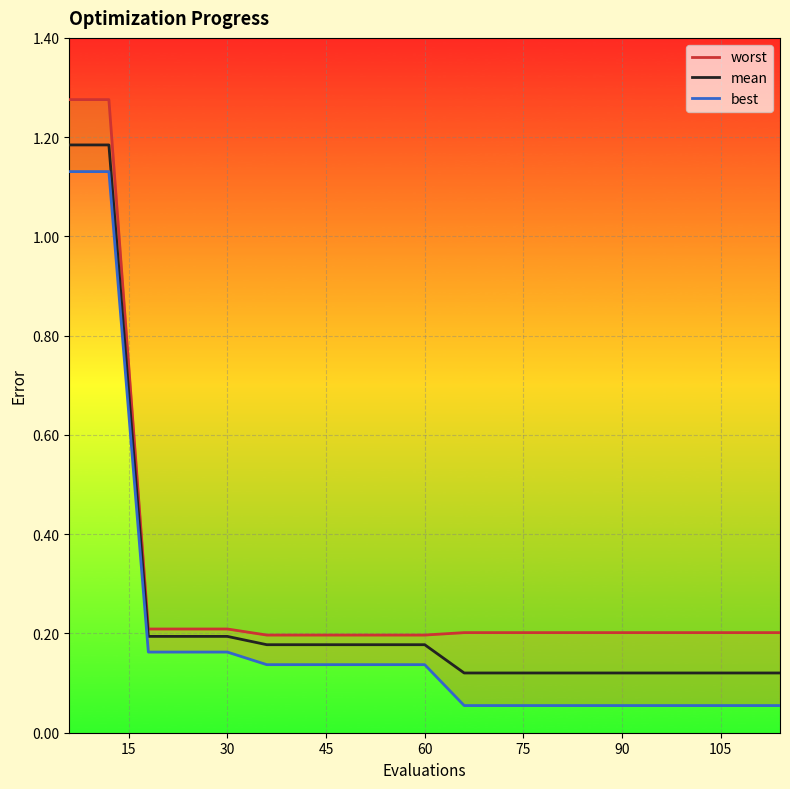

True or false: mean has a value of 2.0 at 15.

False